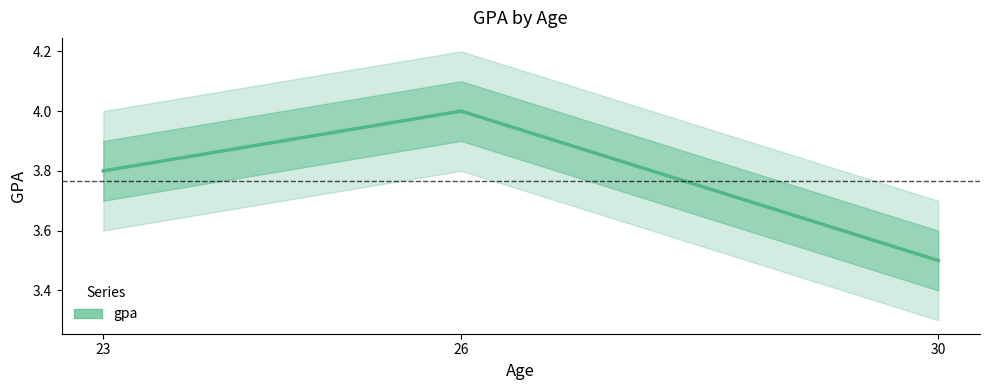

Reading left to right, list all the values displayed in this chart.

23=3.8	26=4.0	30=3.5